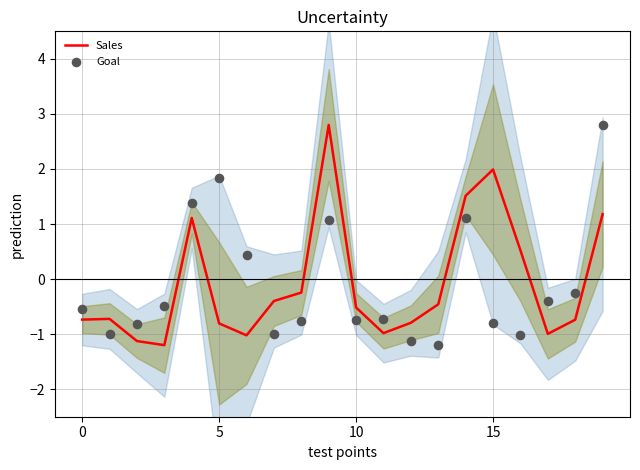

Is the value of Sales at 4 greater than the value of Goal at 0?

Yes